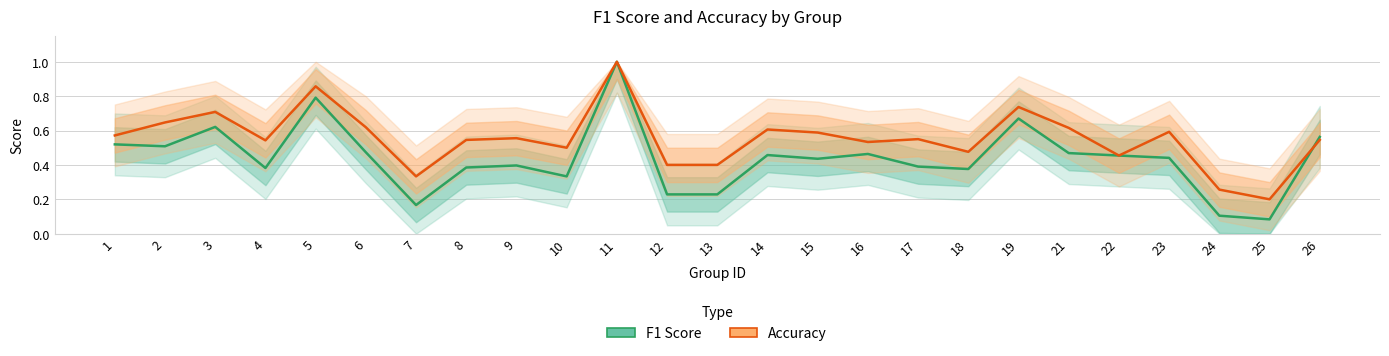

Which has a higher value, 26 or 15?

26